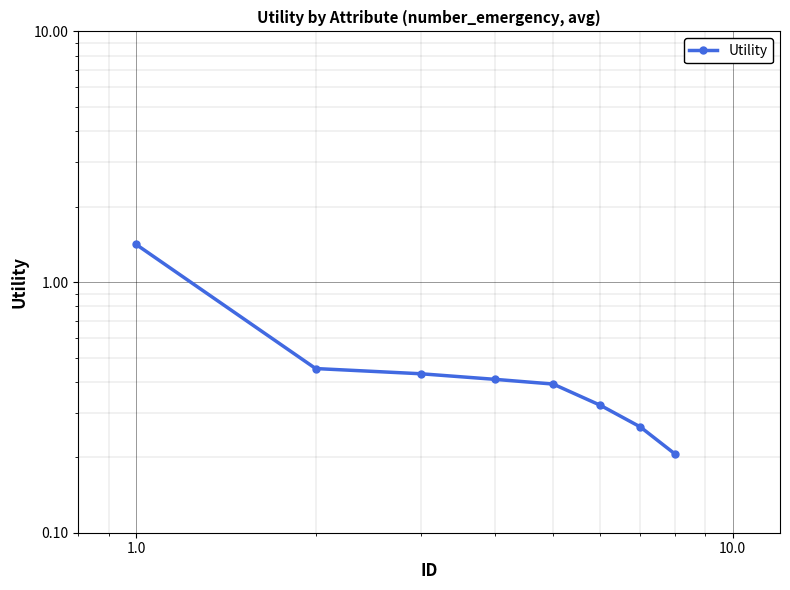

The value at 100.0 is 0.6. True or false?

False